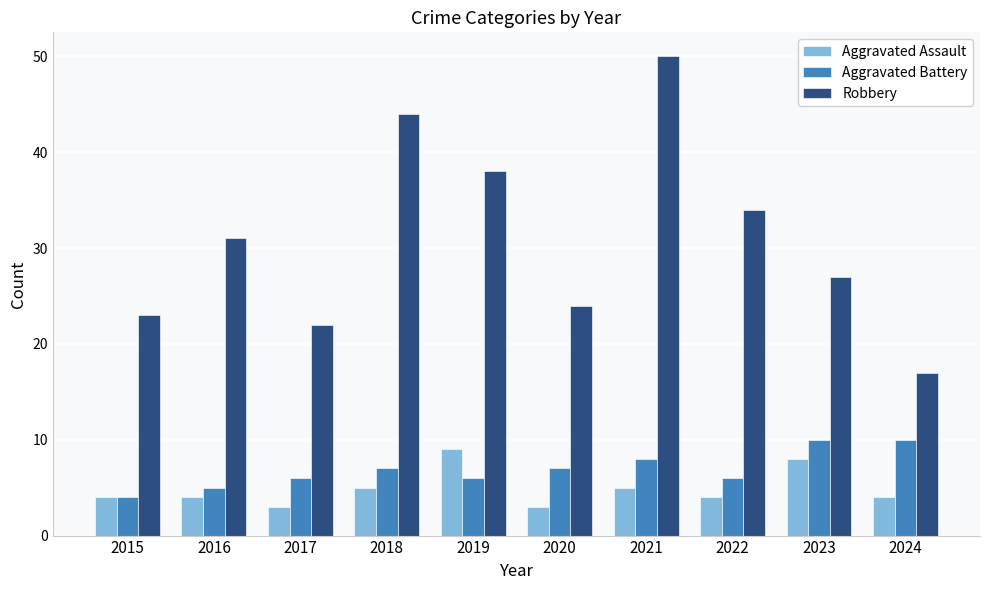

What is the average value of the Aggravated Battery series?

7